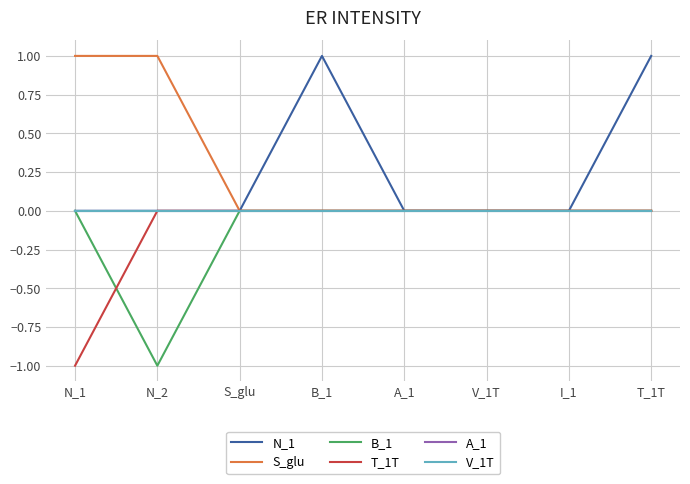

What is the difference between the maximum and minimum values in the N_1 series?

1